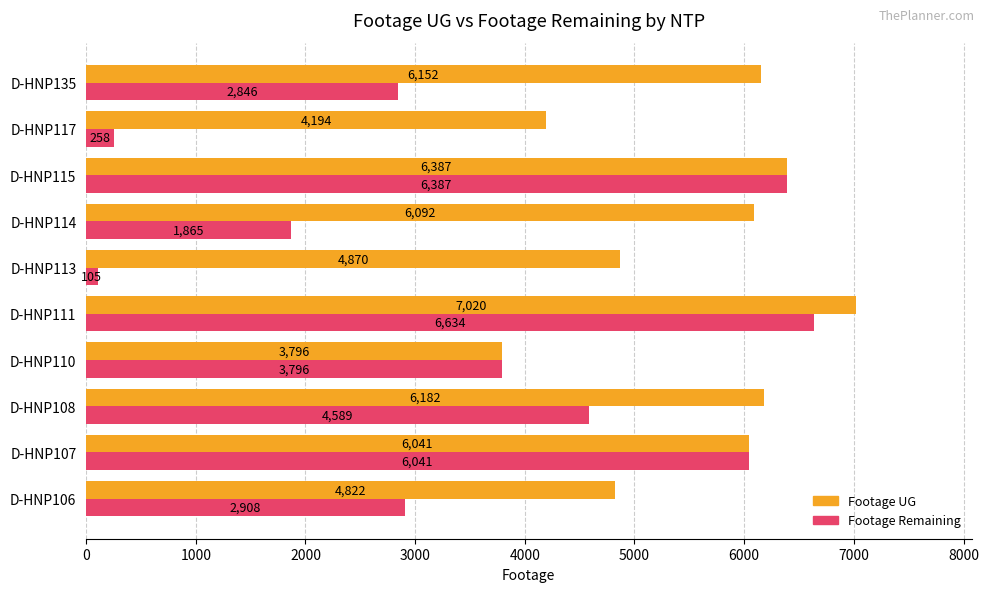

At how many categories does at least one series exceed 5345?

6